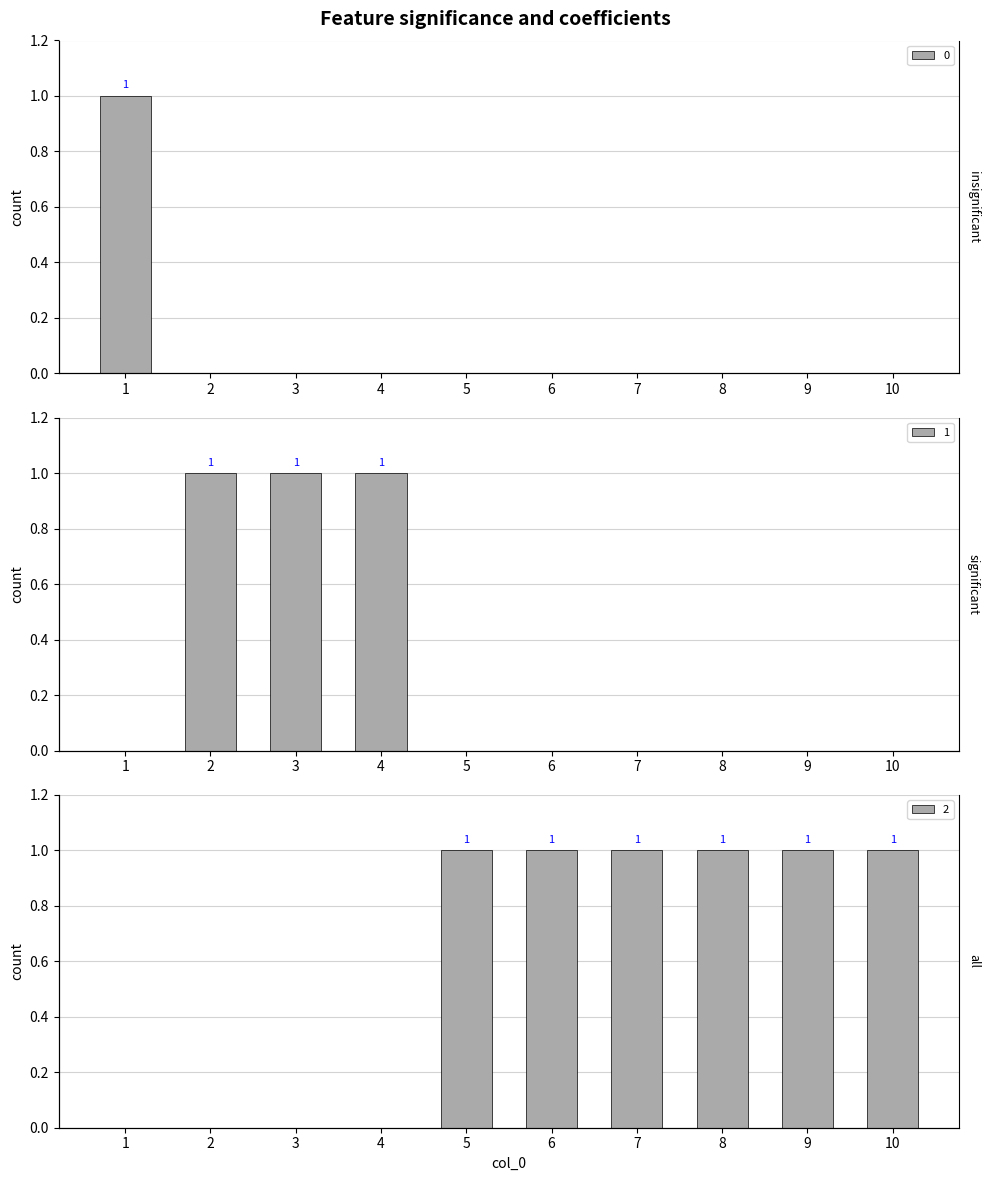

The 0 series shows 0 at 6. True or false?

False